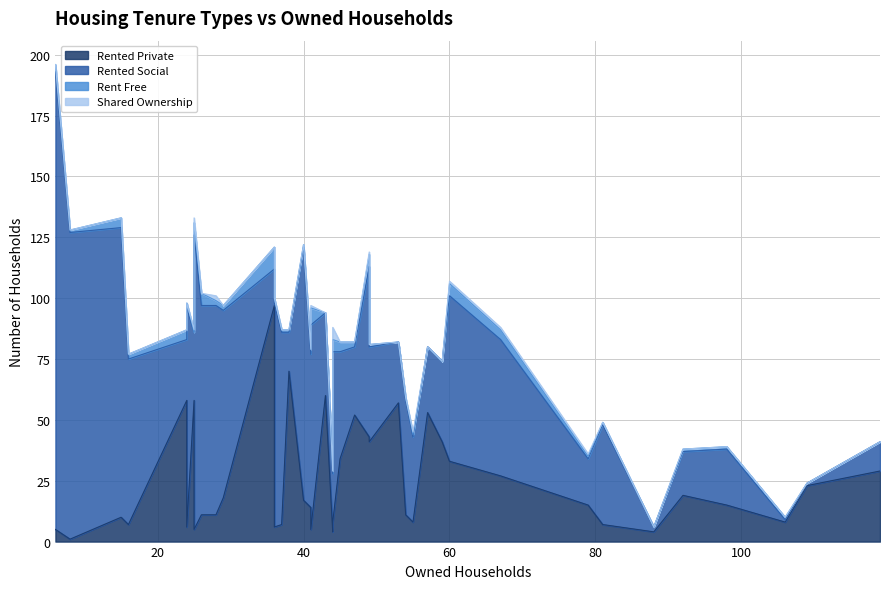

How many series are shown in this chart?

4